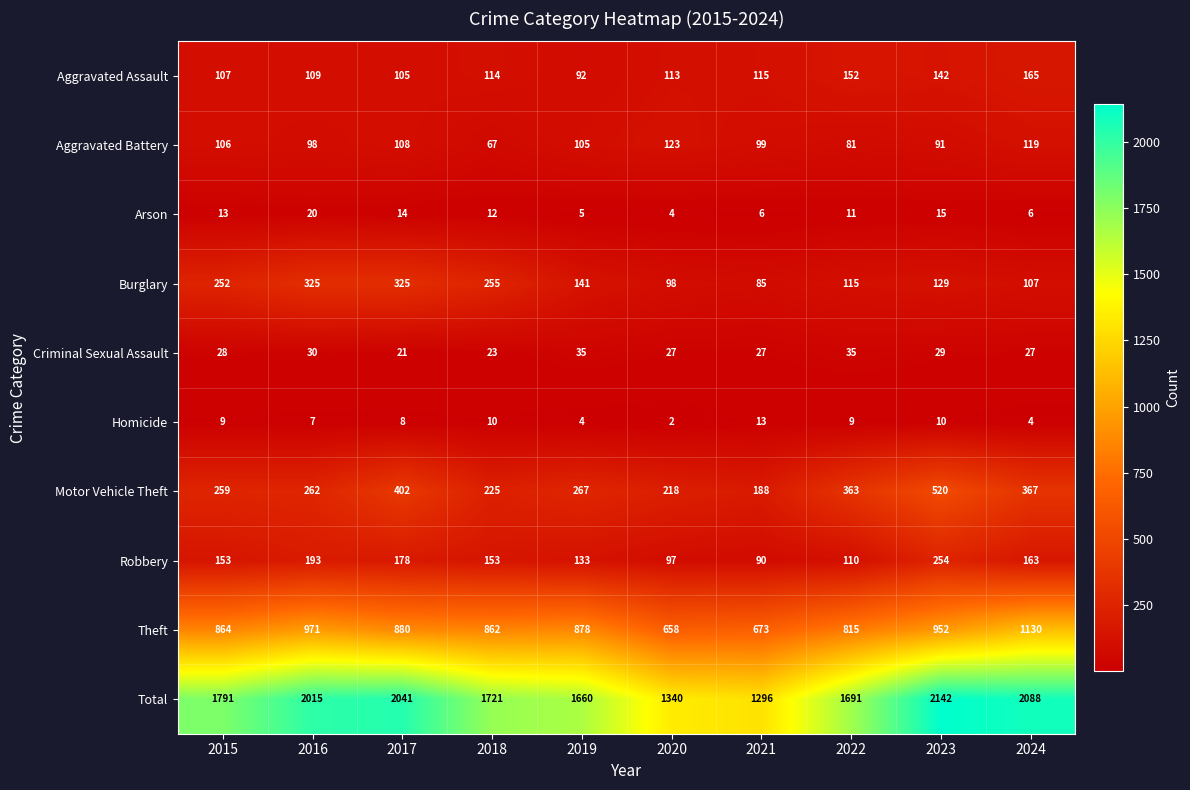

What is the maximum value shown in the chart?

2142